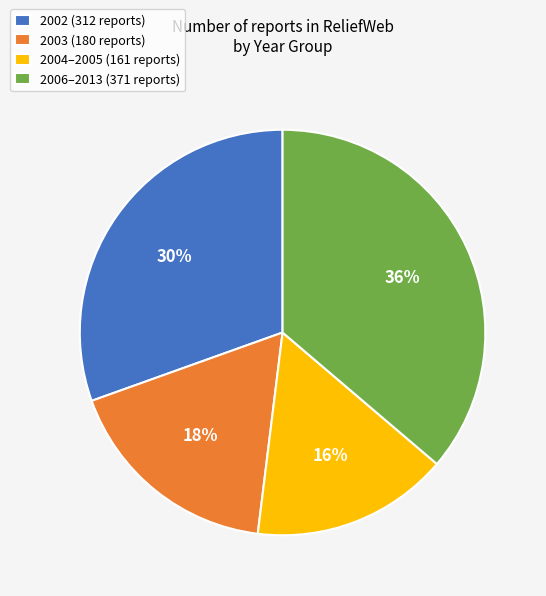

Is there a majority slice in this chart?

No